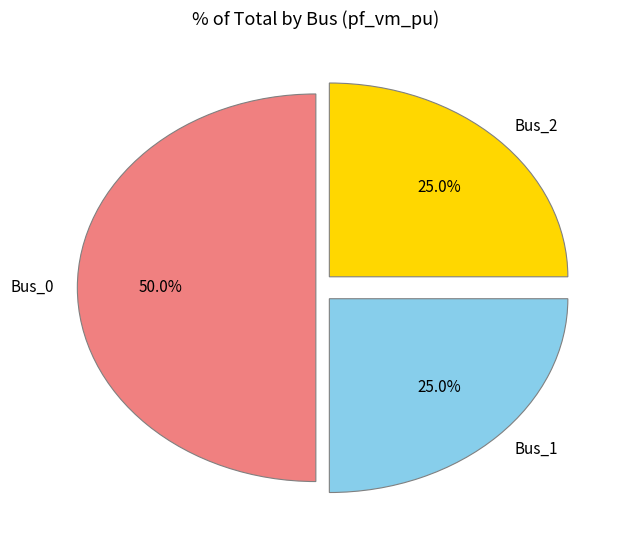

What percentage is NOT represented by Bus_1?

75.0%